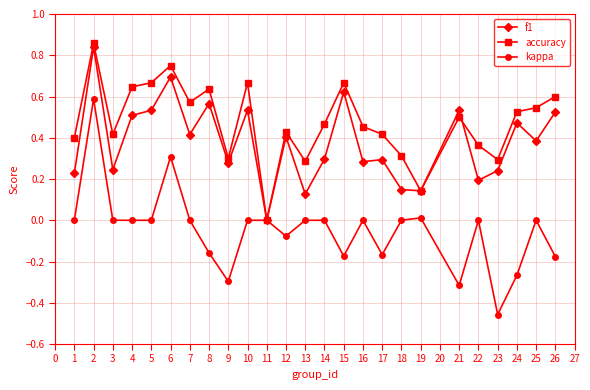

At 5, list the series in order from smallest to largest.

kappa, f1, accuracy